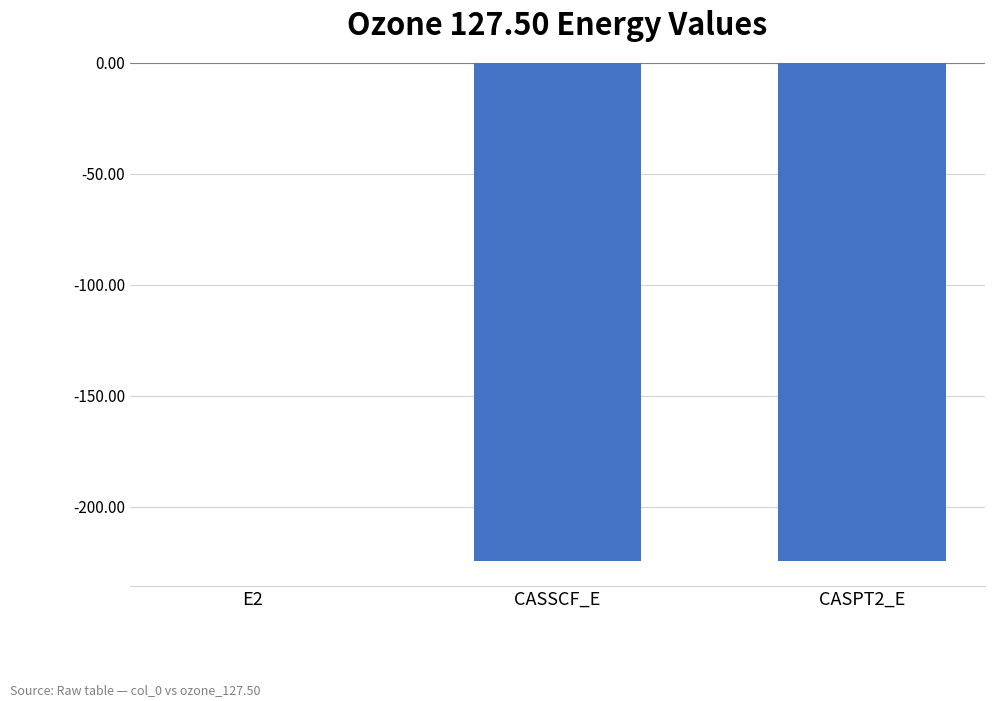

What is the change in value from E2 to CASPT2_E?

-224.4